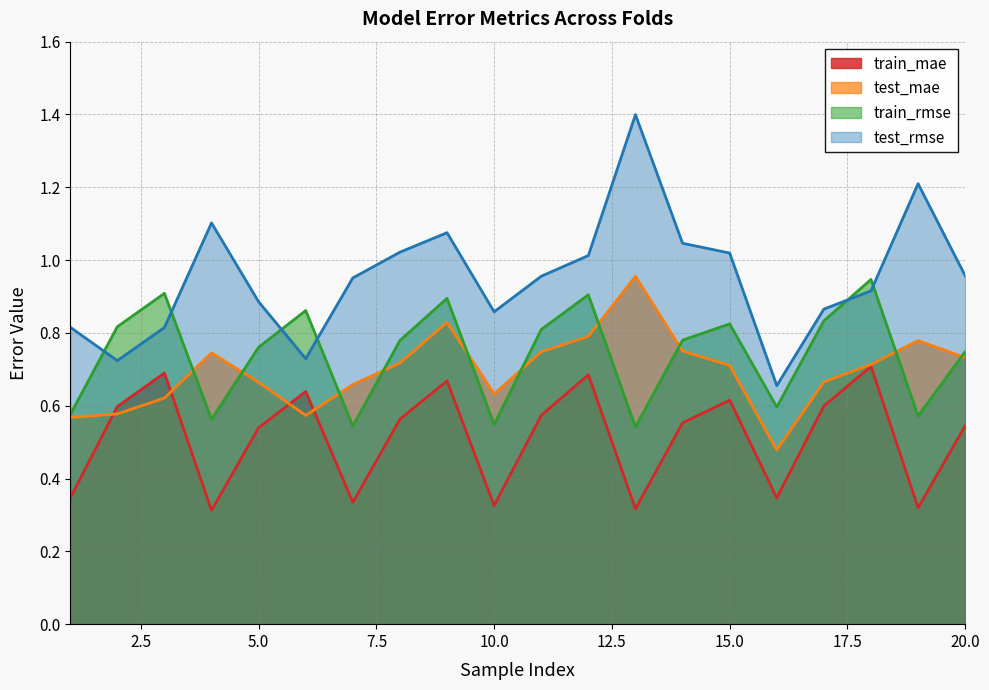

Is it true that test_rmse equals 0.4 at 12?

False